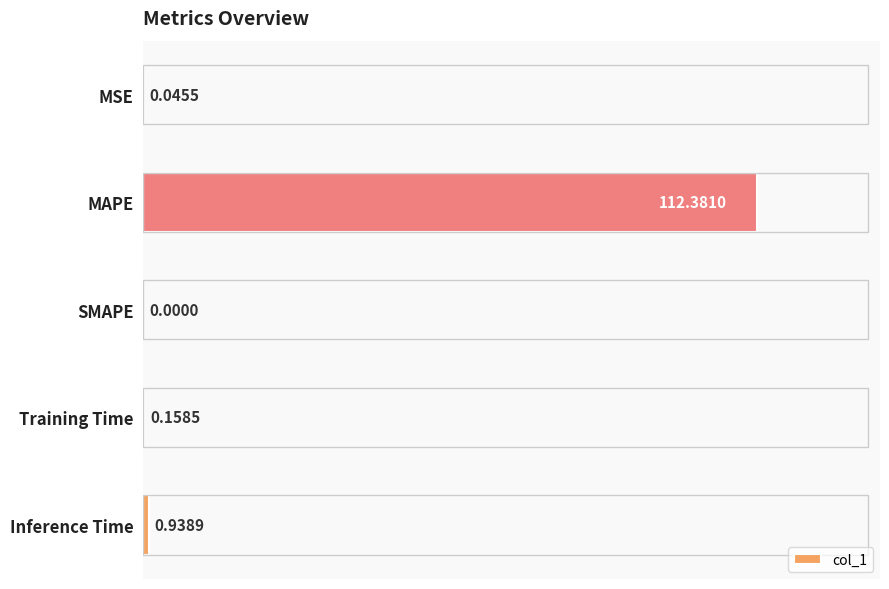

How many values exceed 0?

4